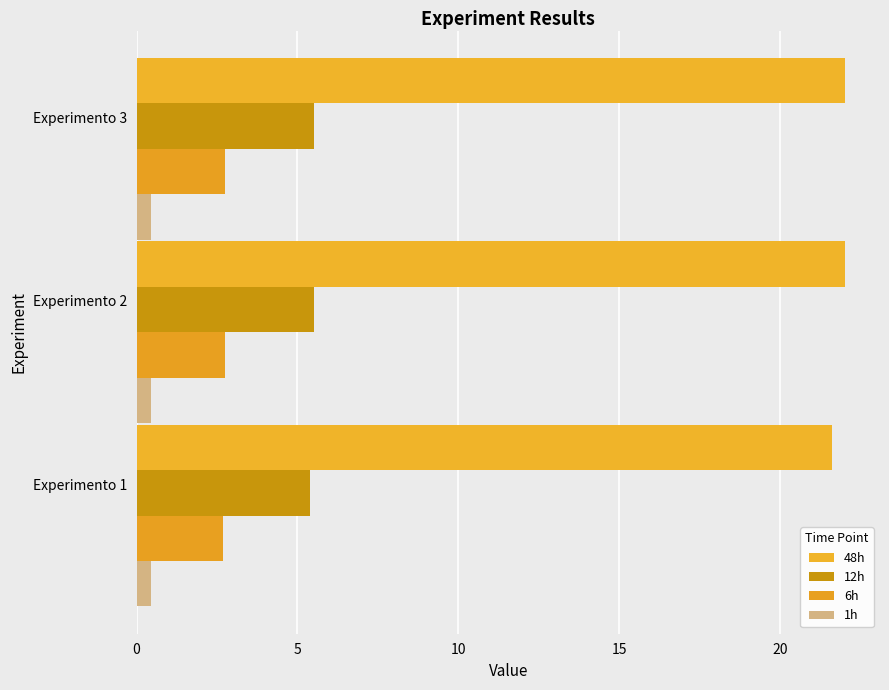

How many data points does each series have?

3